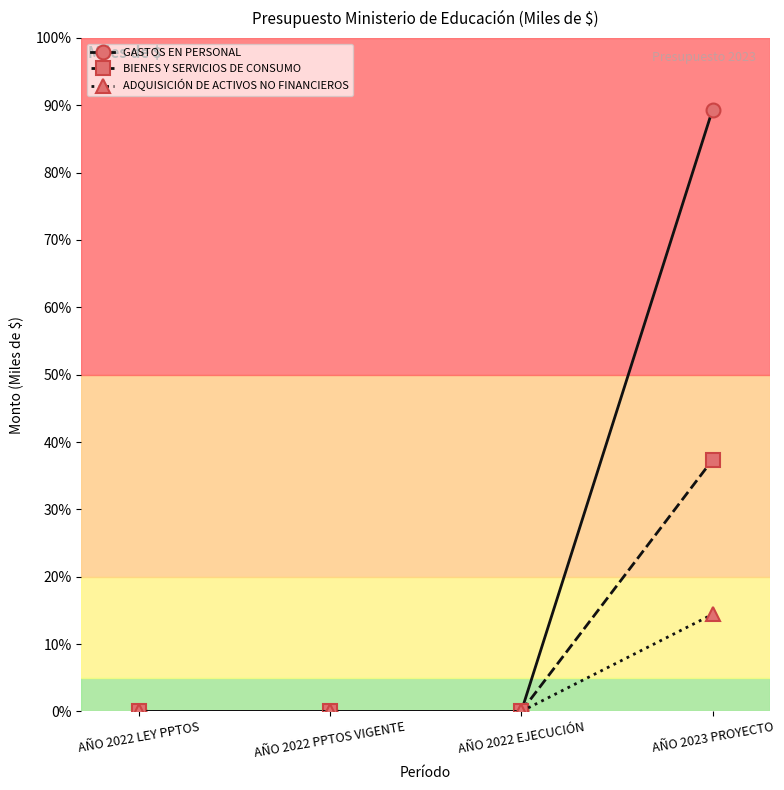

Is it true that GASTOS EN PERSONAL equals -515765 at AÑO 2022 PPTOS VIGENTE?

False